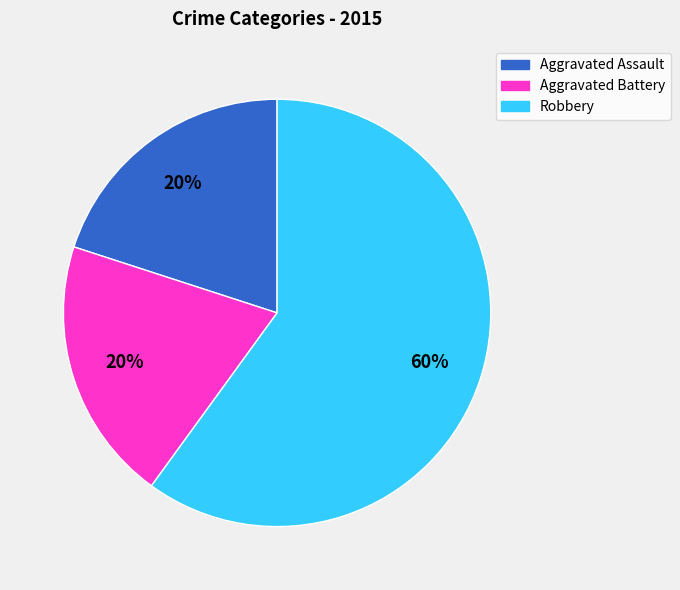

What is the ratio of the value at Robbery to the value at Aggravated Battery?

3.0